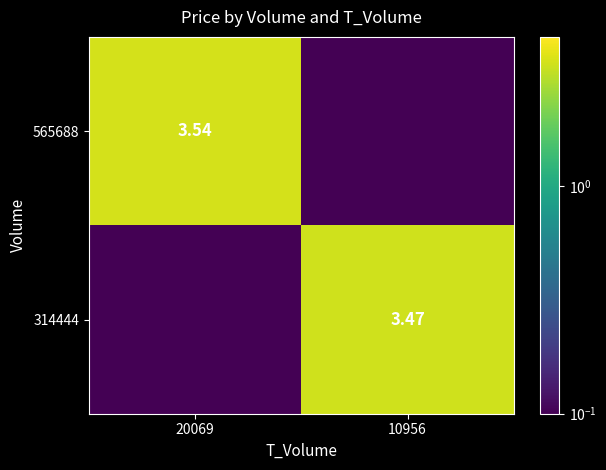

Is the value of 565688 at 20069 greater than the value of 314444 at 10956?

Yes